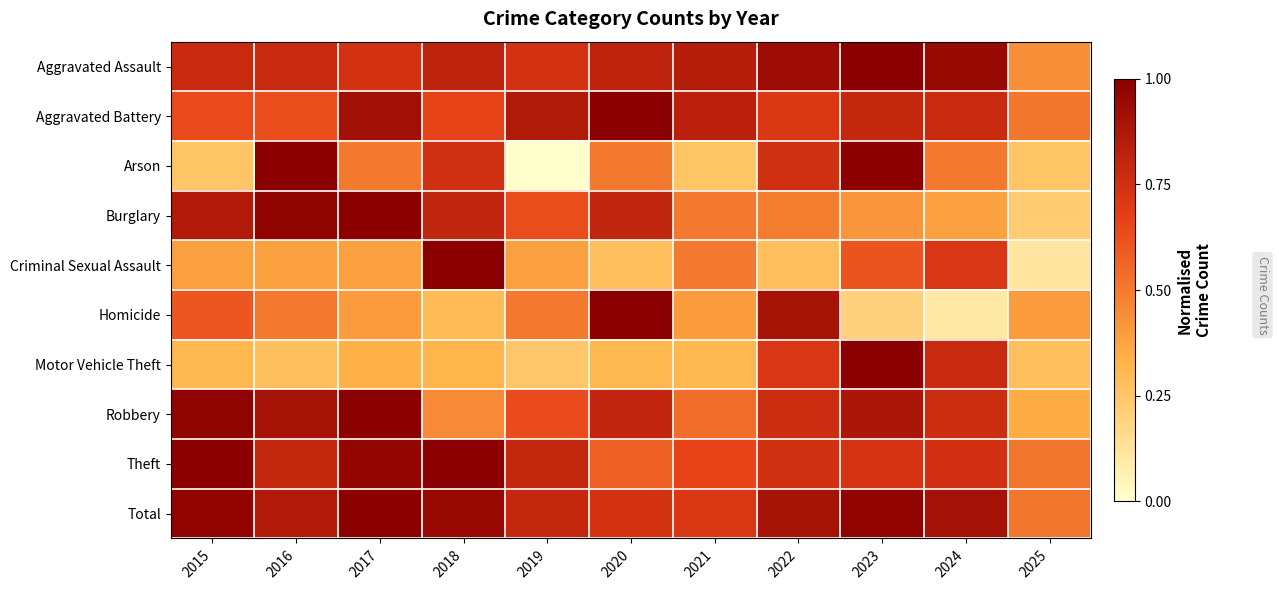

Which category has the lowest value across all series?

2019